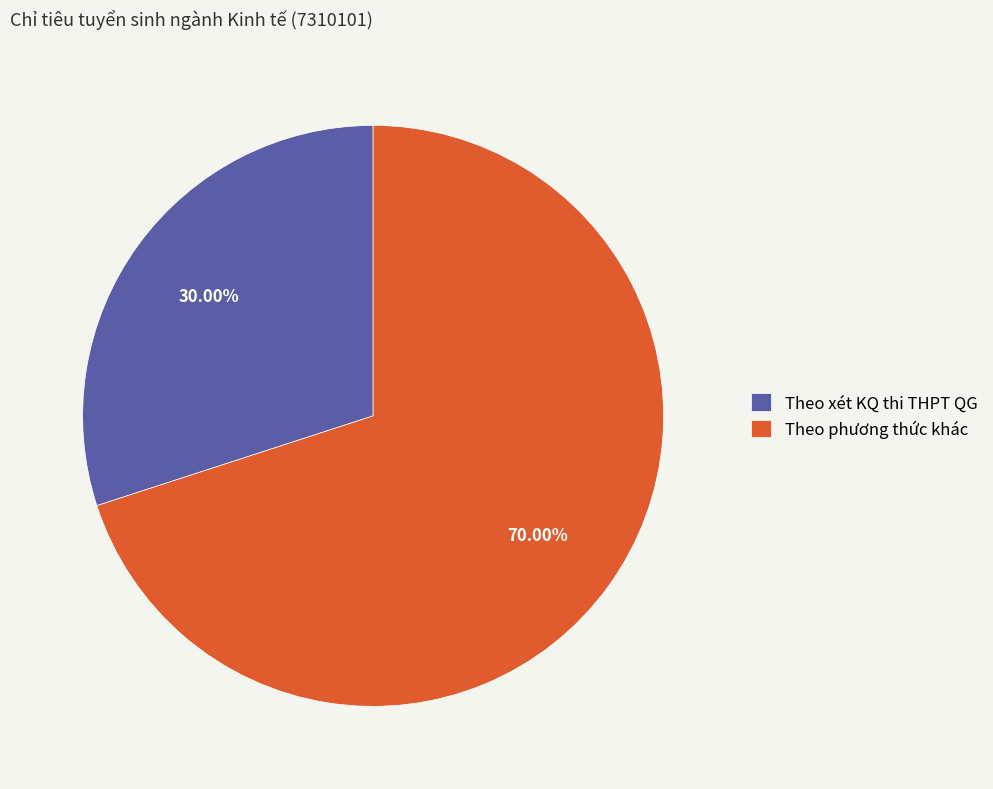

What percentage is the Theo phương thức khác slice, to the nearest percent?

70%